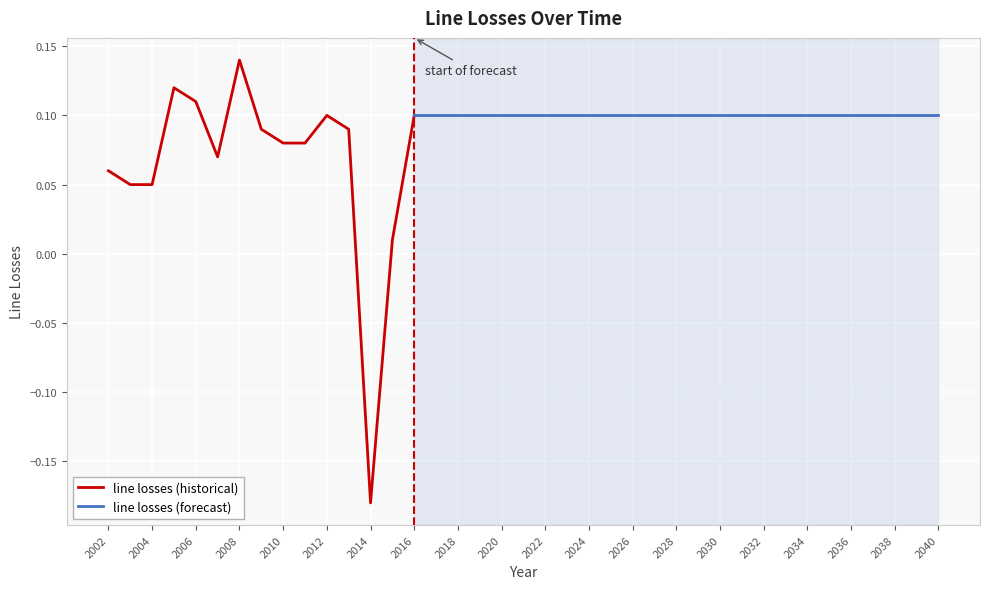

Which category has the highest value in the line losses (historical) series?

2008